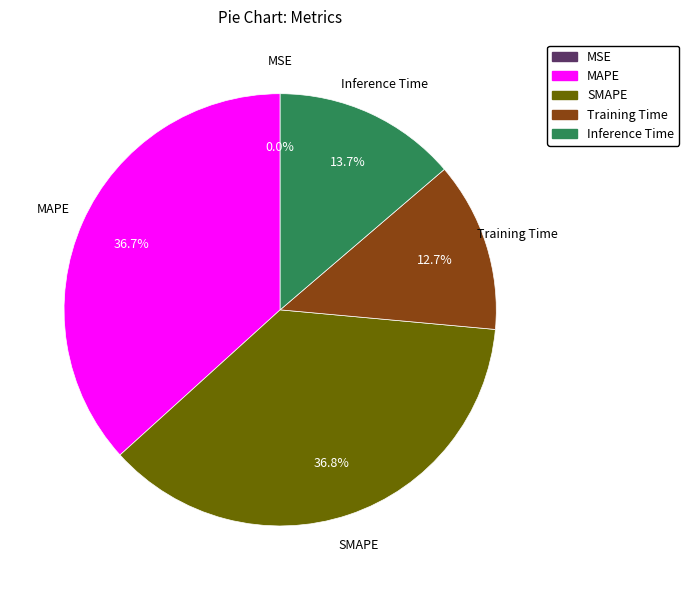

Which has a higher value, Training Time or SMAPE?

SMAPE